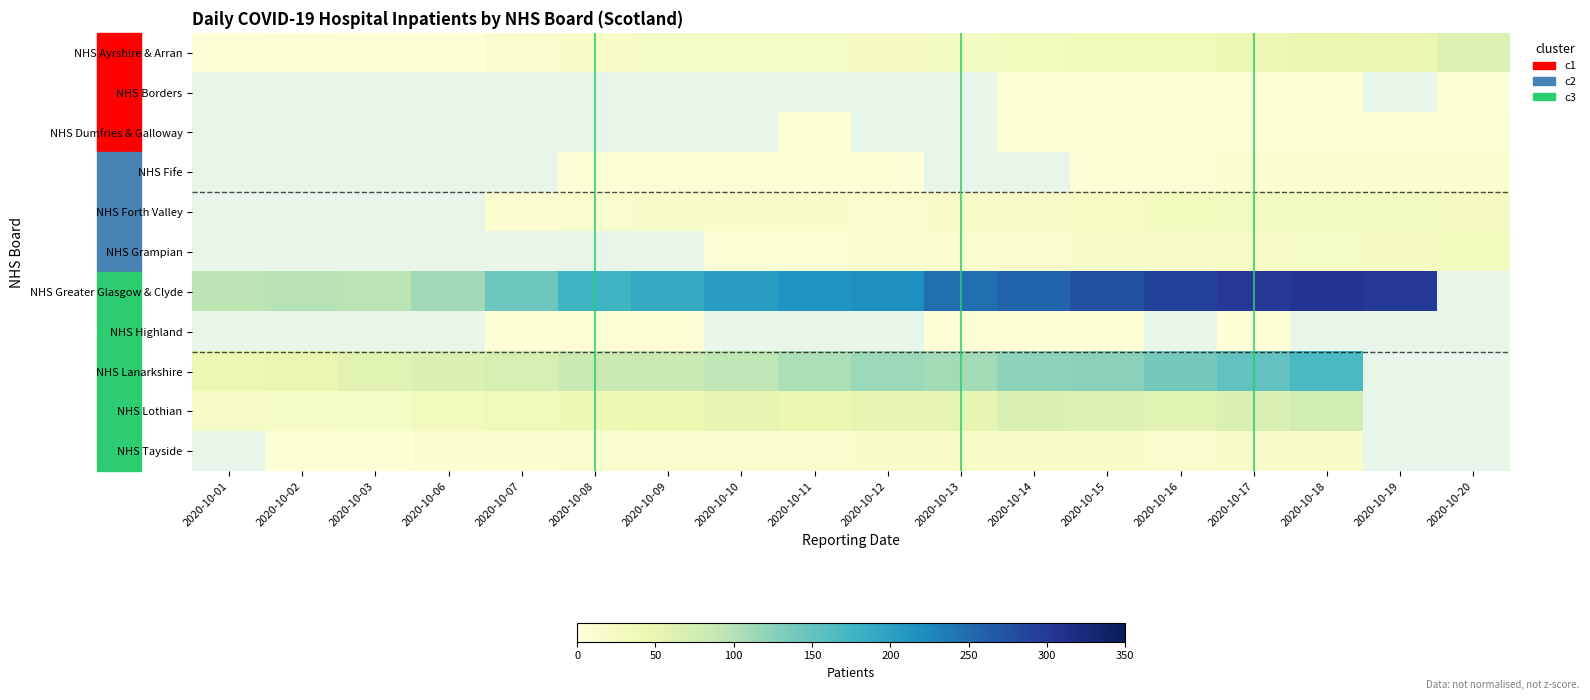

How many data points in NHS Lothian are less than 53?

8